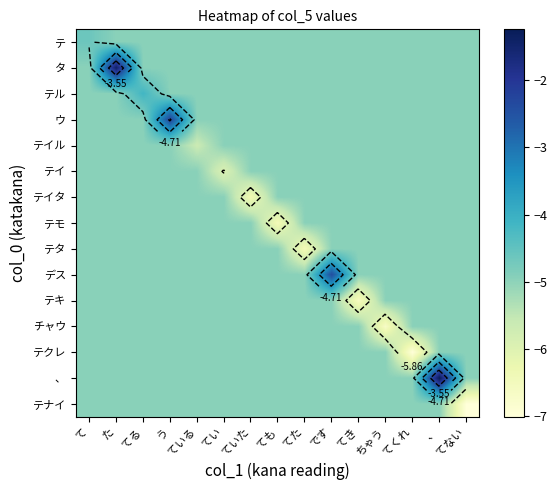

What is the difference between the maximum and minimum values in the テキ series?

1.7